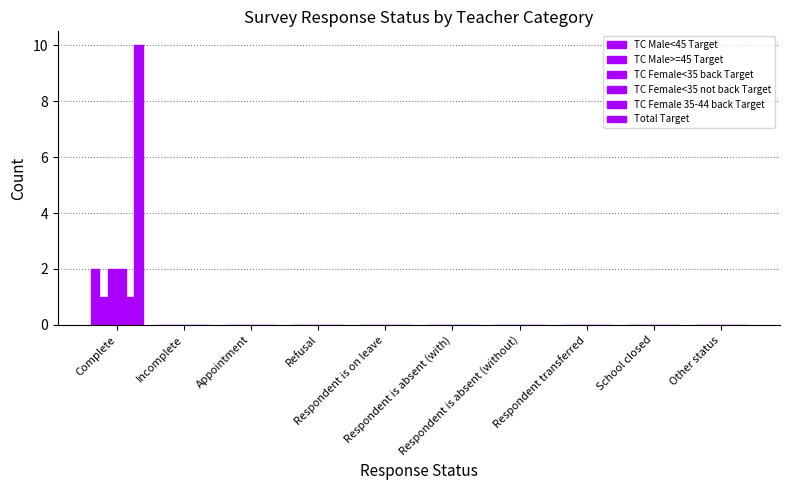

True or false: Total Target has a value of 0 at Respondent is absent (with).

True